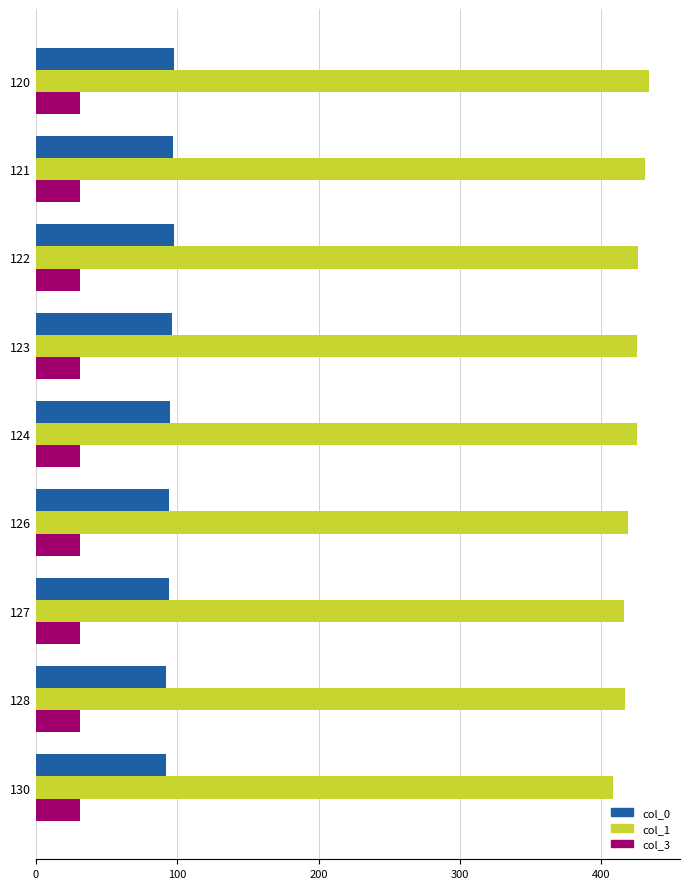

What is the spread (max minus min) of values at 121?

400